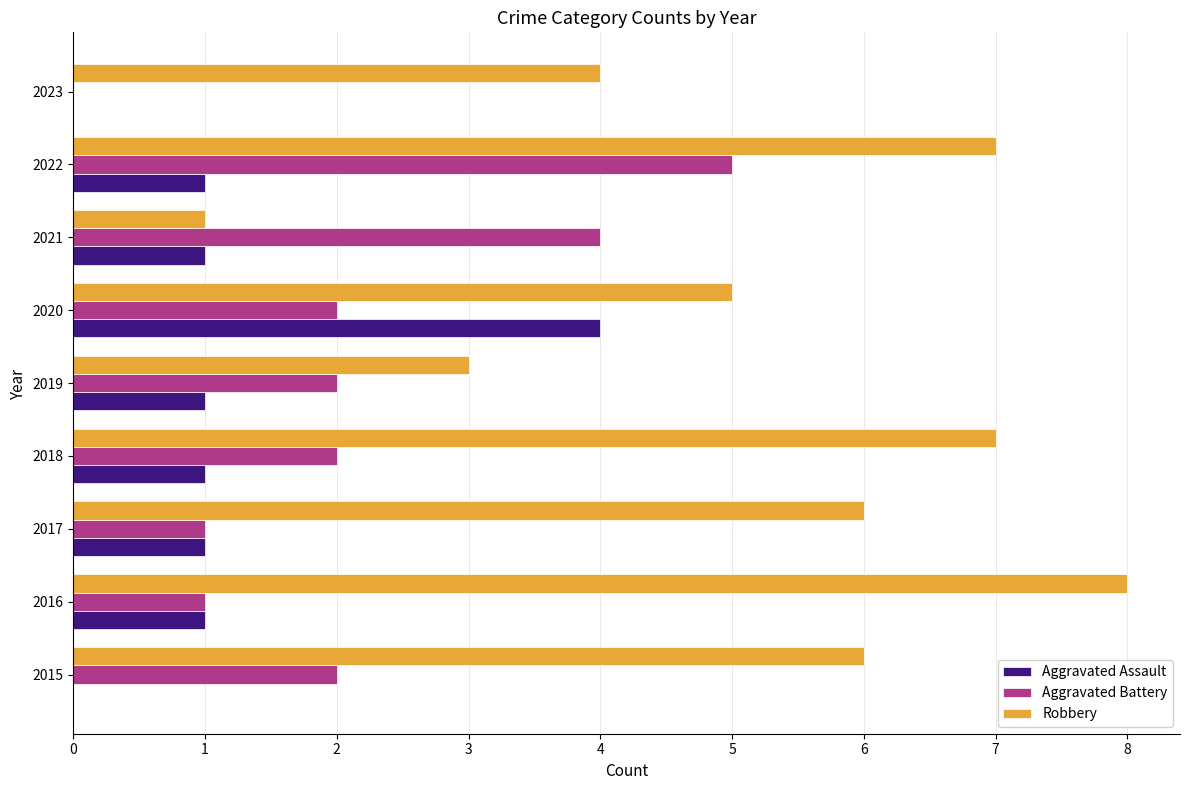

At which category is the sum across all series the highest?

2022